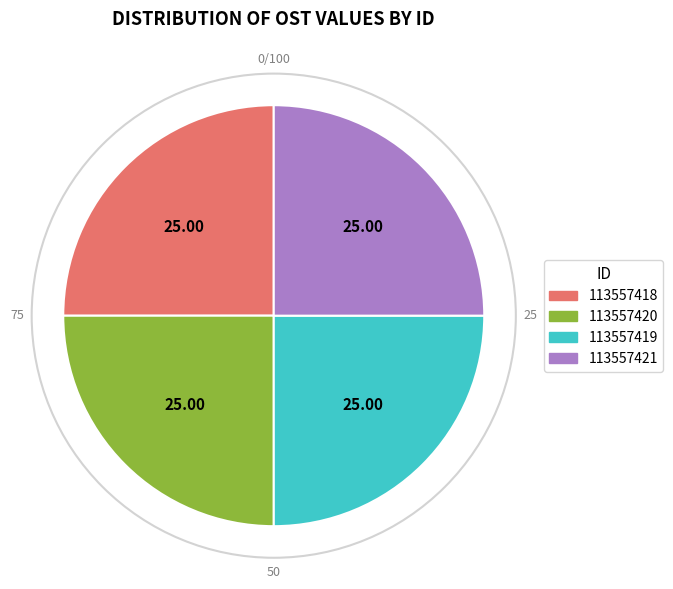

Does any single category account for the majority?

No